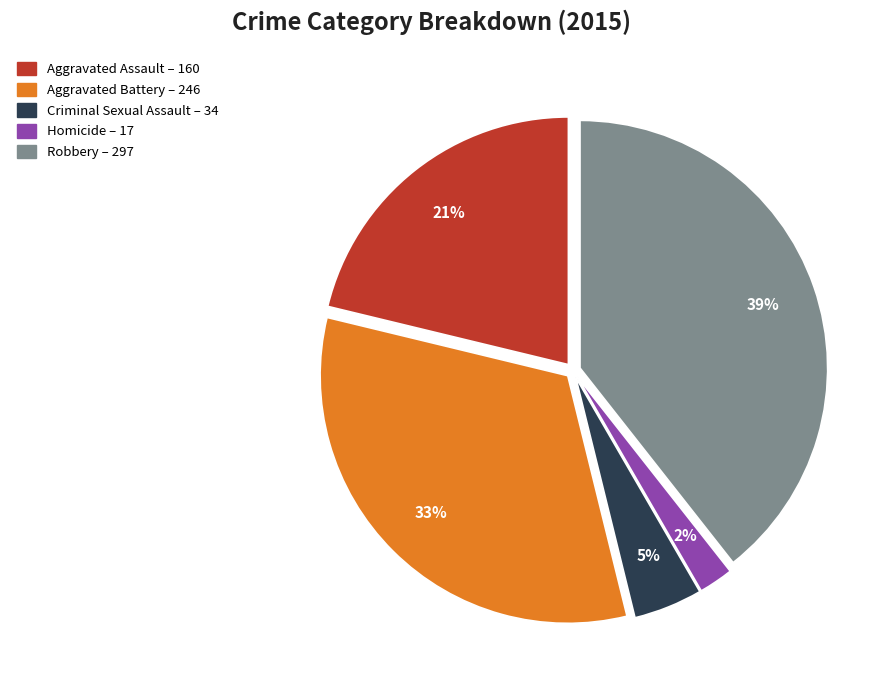

Does Aggravated Battery account for over 50% of the chart?

No